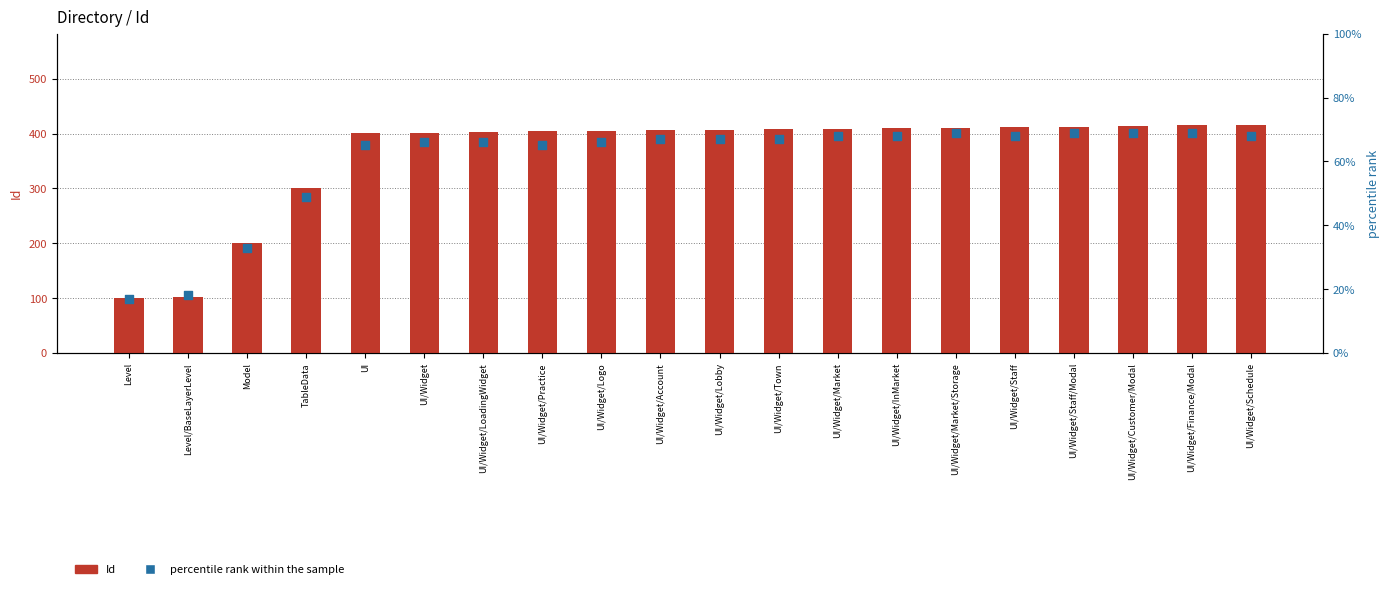

What is the total value across all series at UI/Widget/InMarket?

478